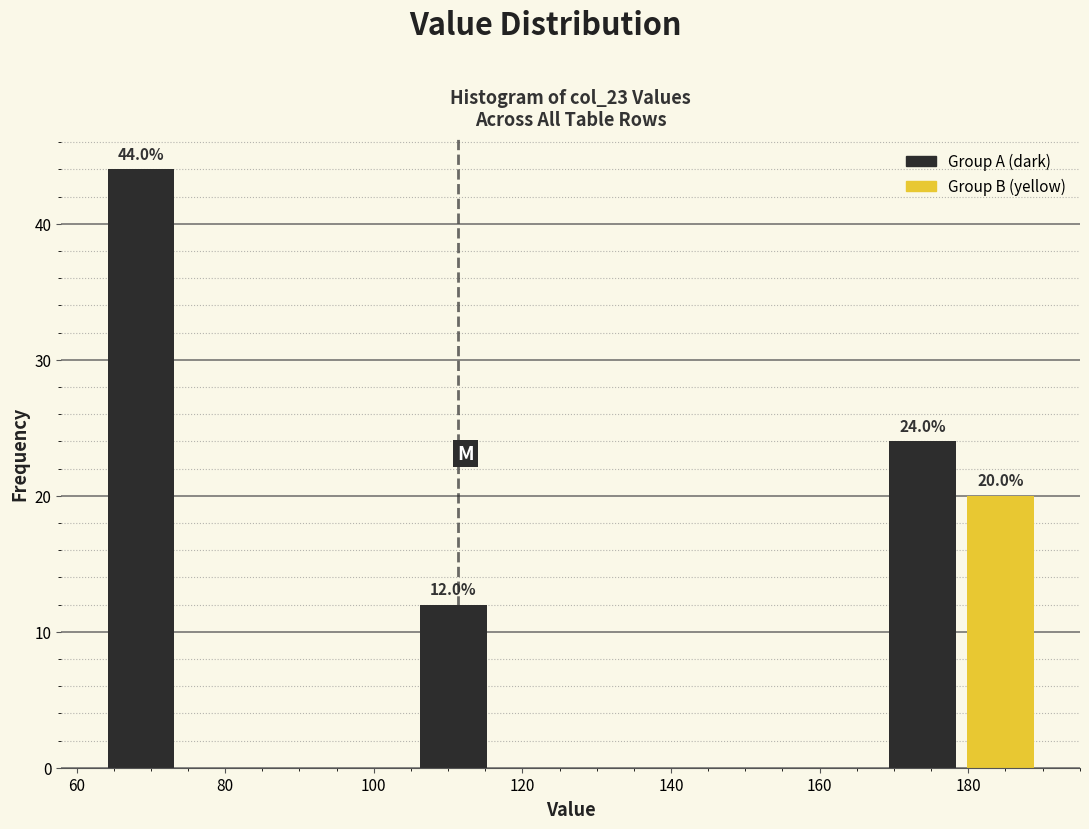

Over which range of the x-axis is the bar tallest?

64 to 74